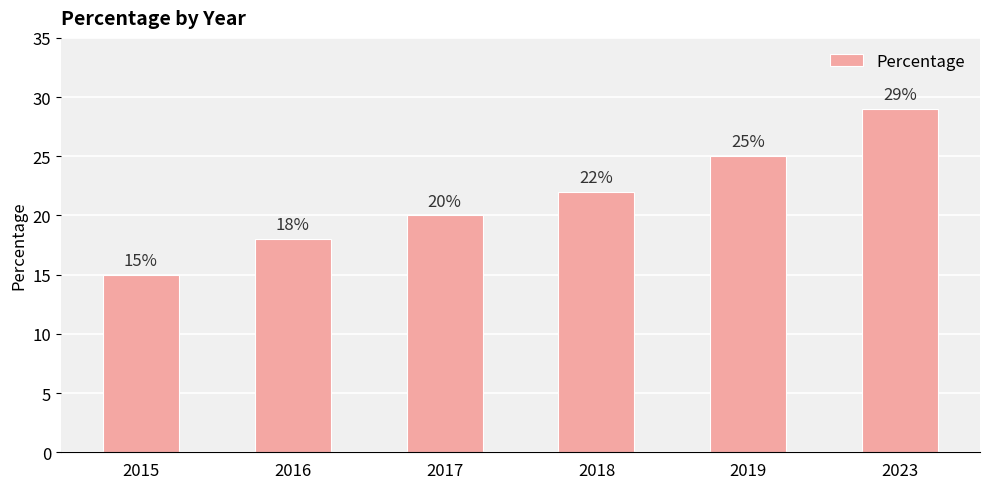

Reading right to left, list all the values displayed in this chart.

29	25	22	20	18	15